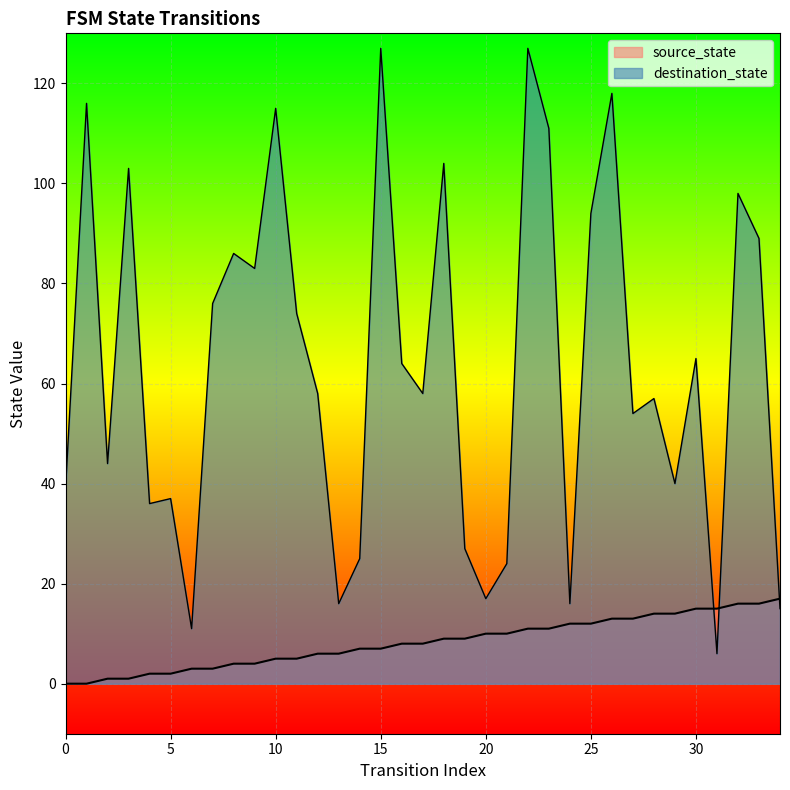

What are all the series names shown in the legend?

source_state, destination_state